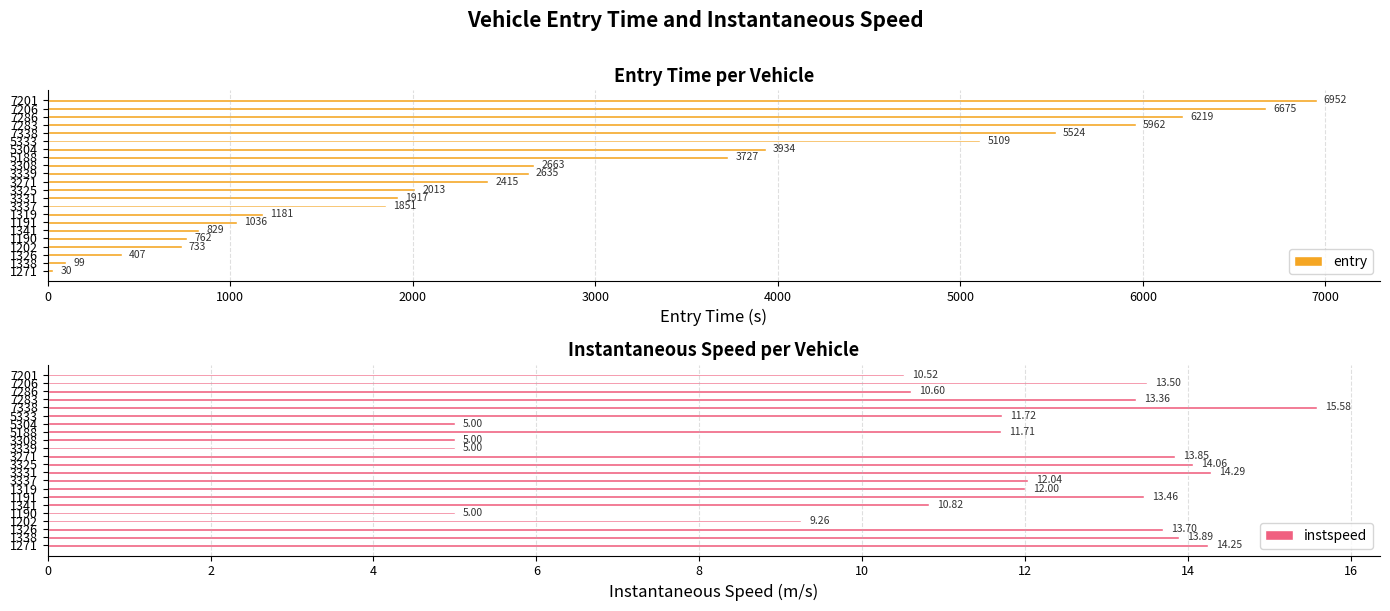

What is the maximum value for entry?

6952